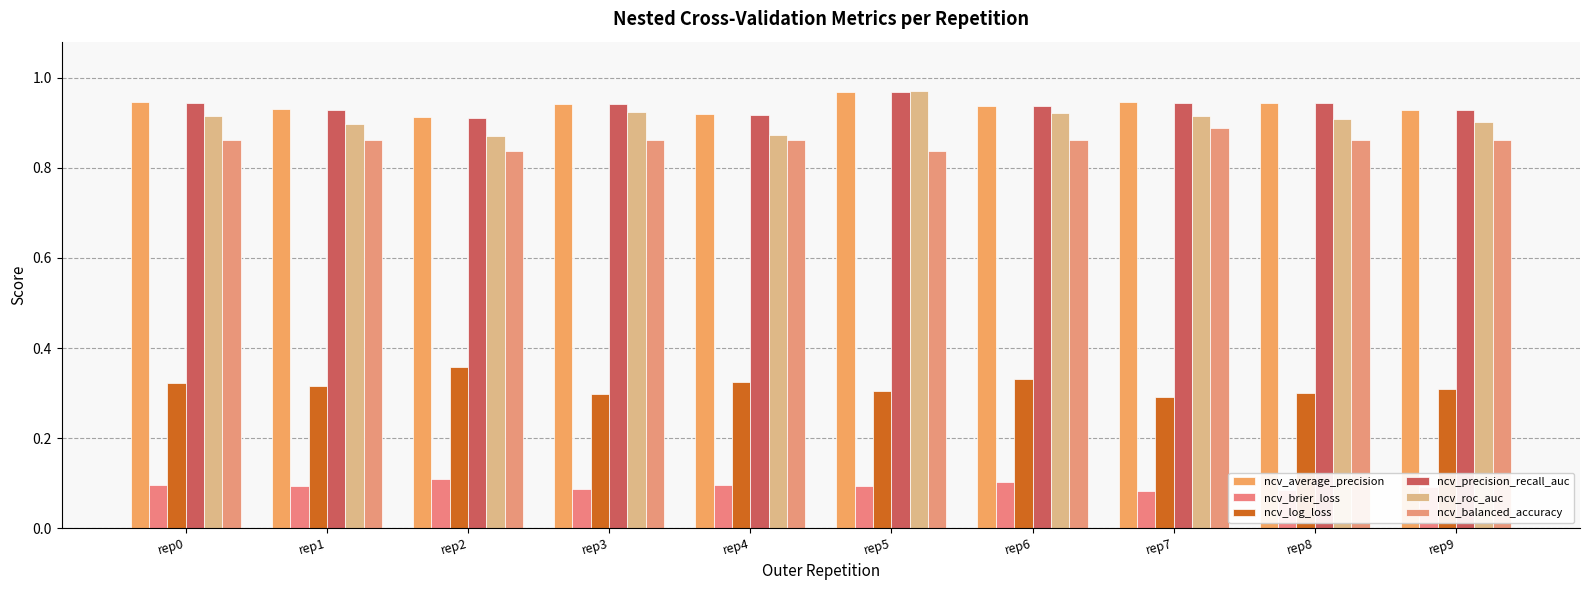

Which has a higher value, rep1 or rep5?

rep5